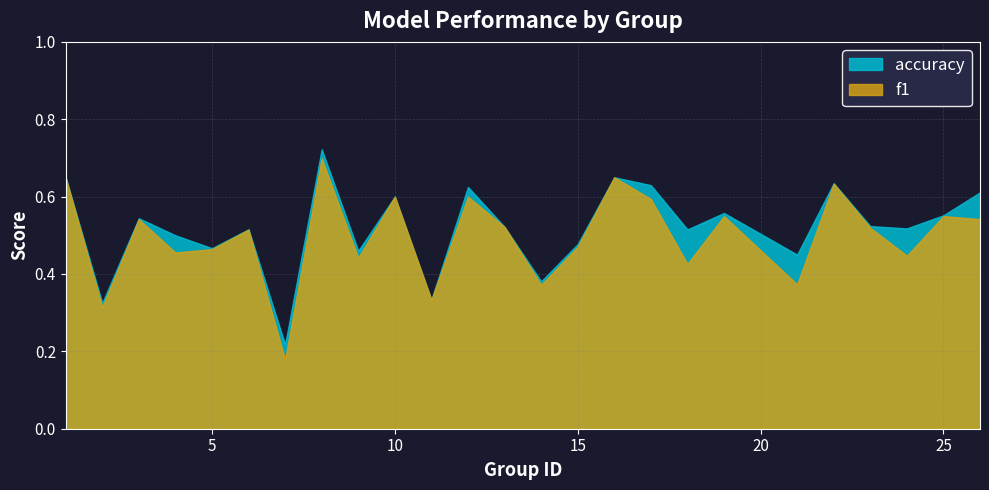

At which category does f1 reach its first local peak?

3